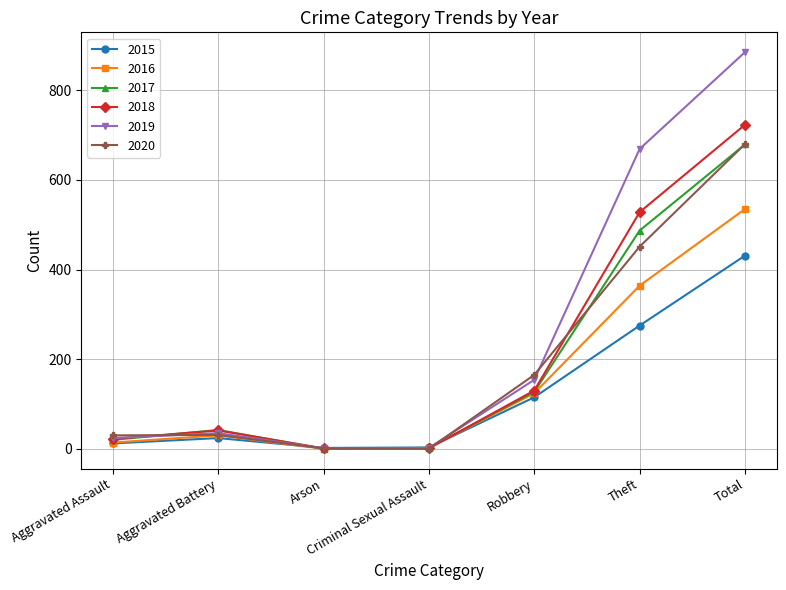

Is the value of 2020 at Robbery greater than the value of 2015 at Robbery?

Yes